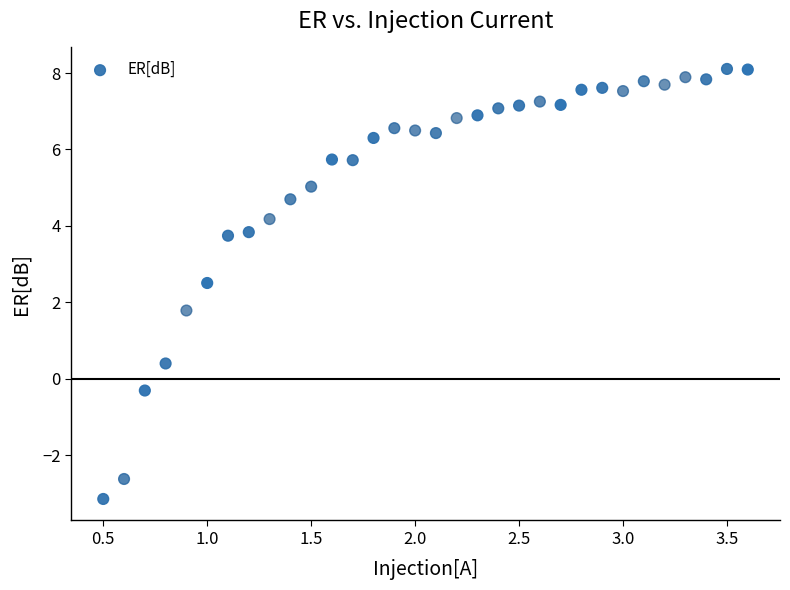

What Y value in the scatter plot is closest to 2?

1.8